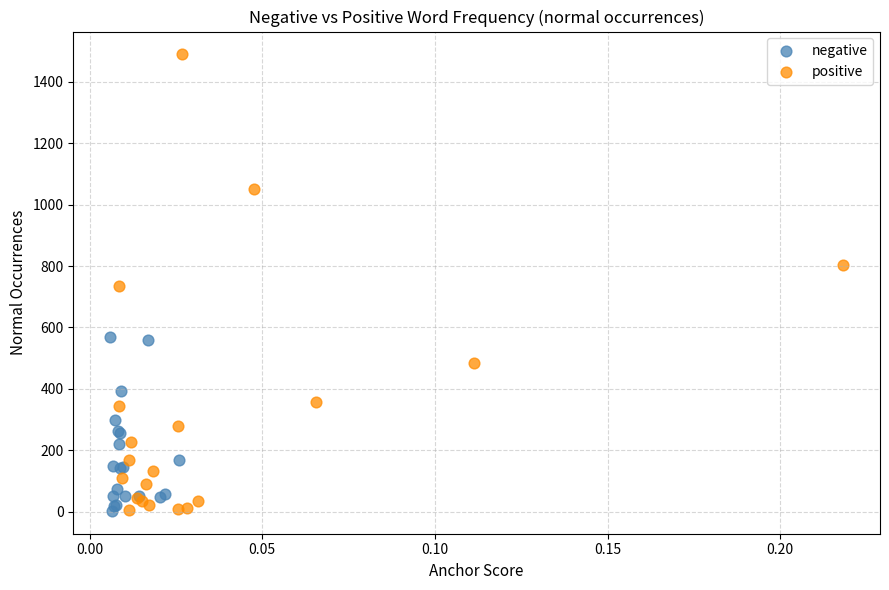

Which series contains the highest Y value?

positive